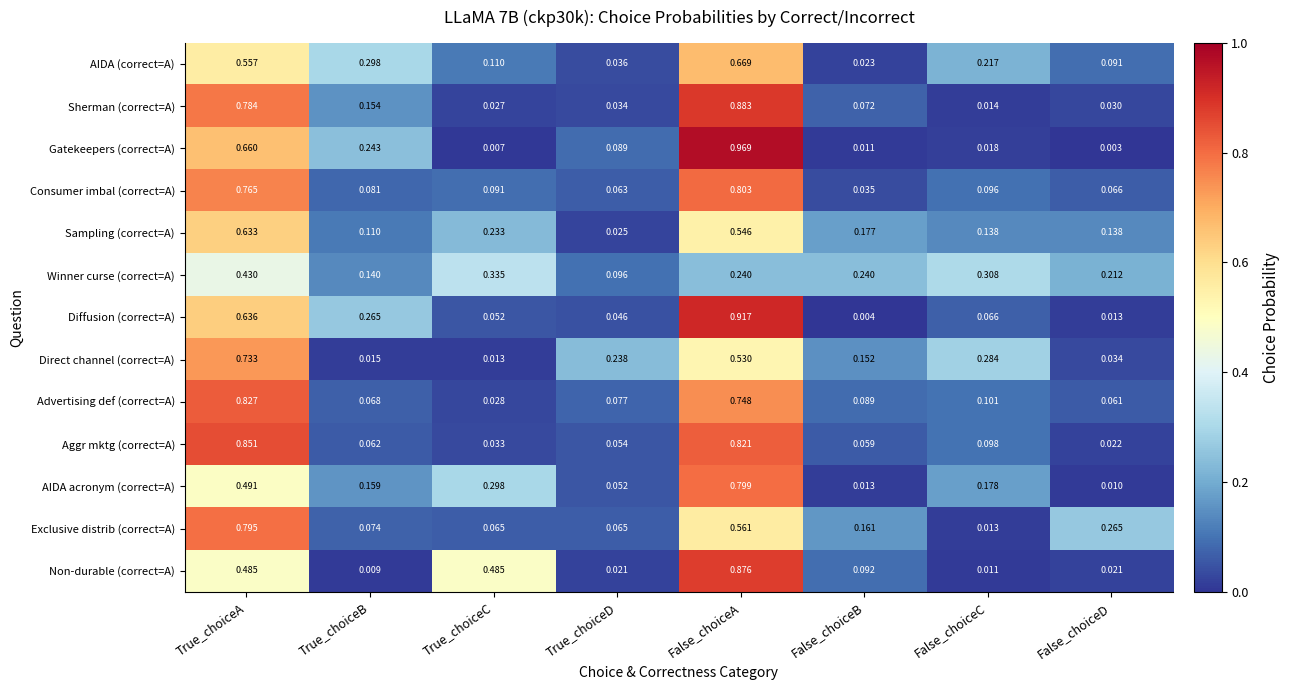

Is the value of Exclusive distrib (correct=A) at False_choiceD greater than the value of Winner curse (correct=A) at False_choiceA?

Yes